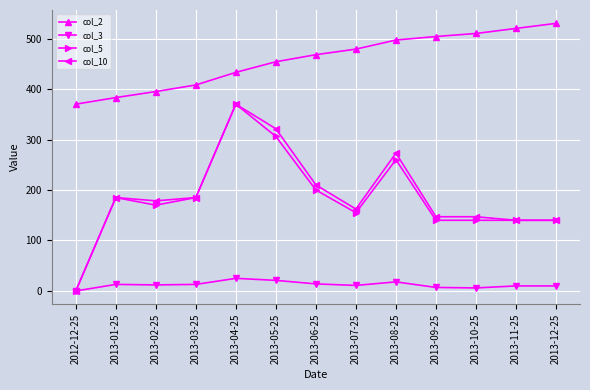

What is the label of the 4th point from the right?

2013-09-25